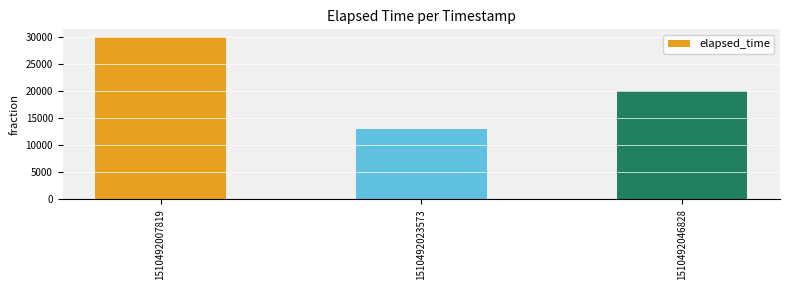

True or false: the data shows 30000 at 1510492007819.

True